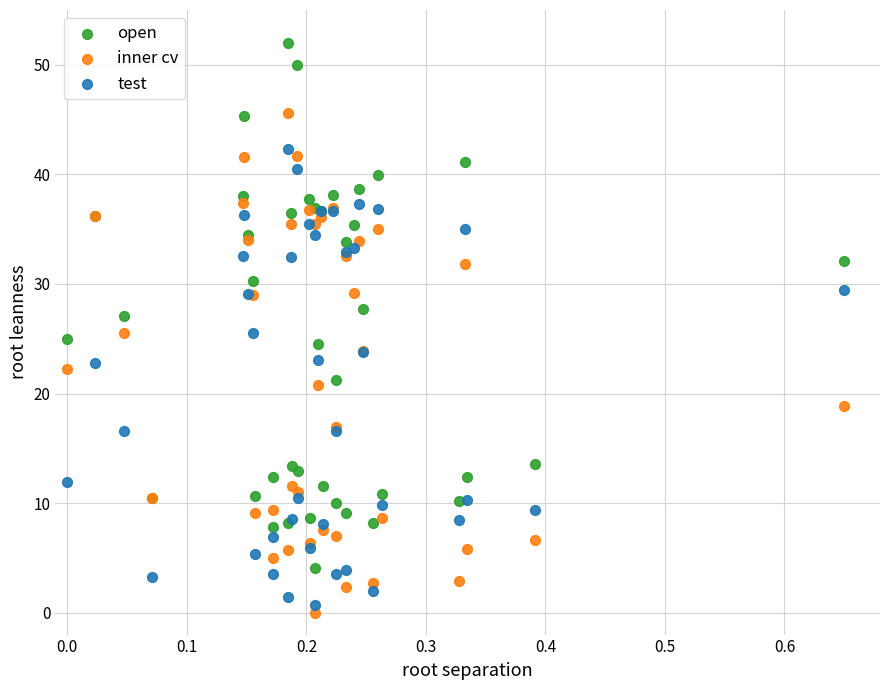

Which series has the largest Y range (max minus min)?

open